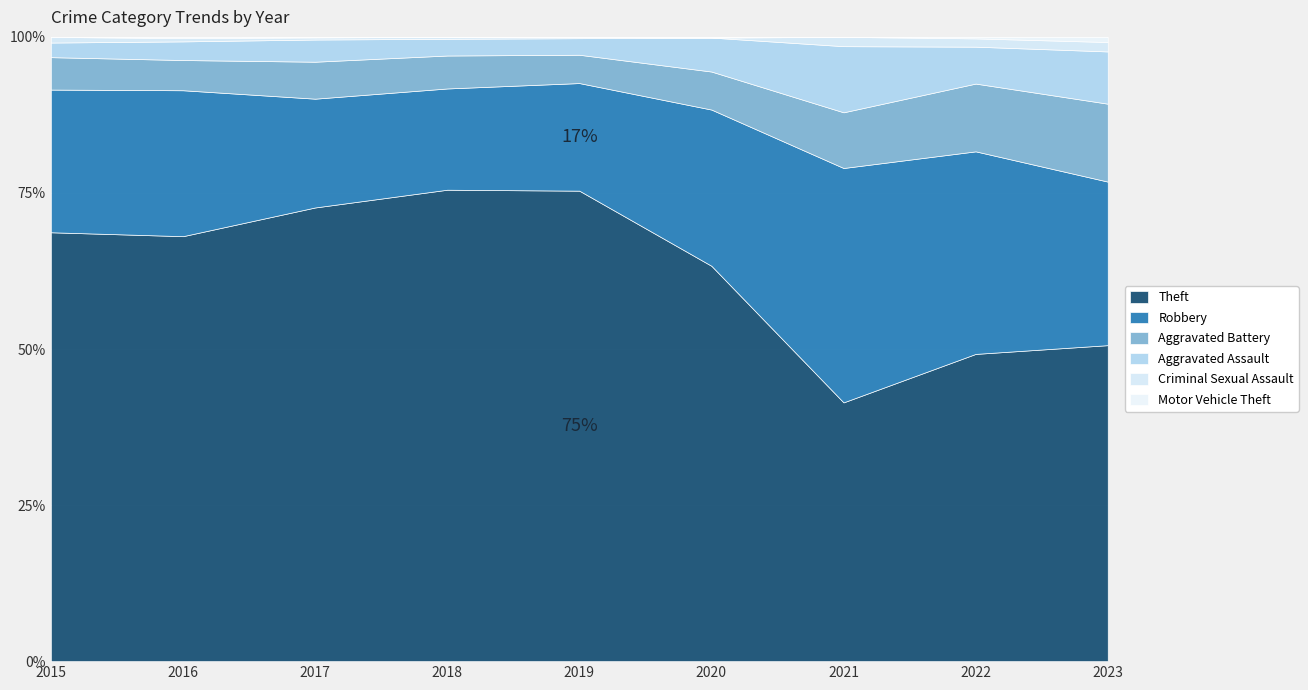

True or false: Robbery and Aggravated Battery intersect in this chart.

False